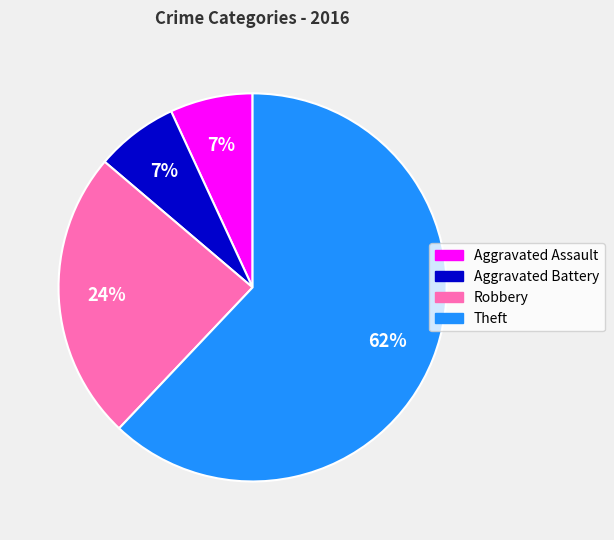

Between Theft and Aggravated Battery, which is larger?

Theft